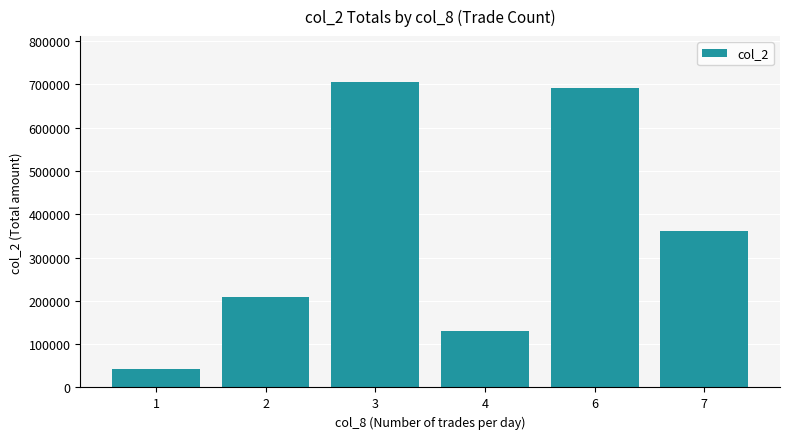

Rank the categories by value from lowest to highest.

1, 4, 2, 7, 6, 3